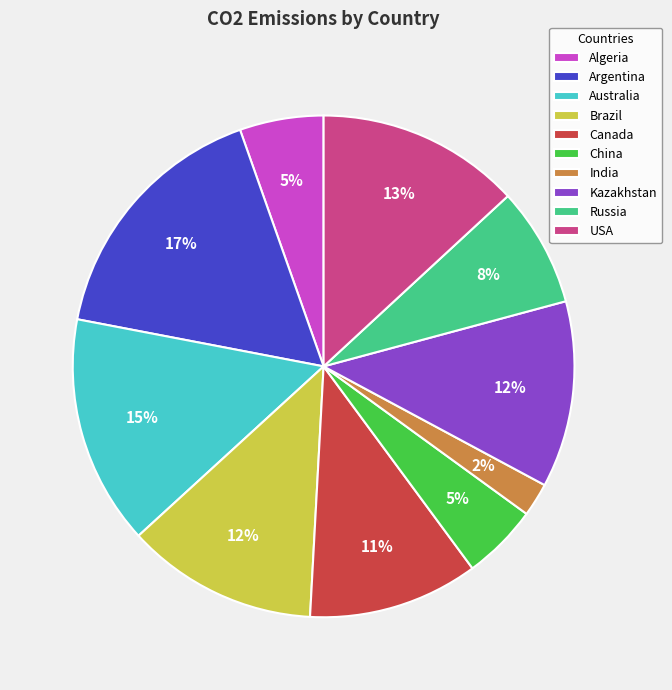

Combined, do Brazil and India account for over 50%?

No